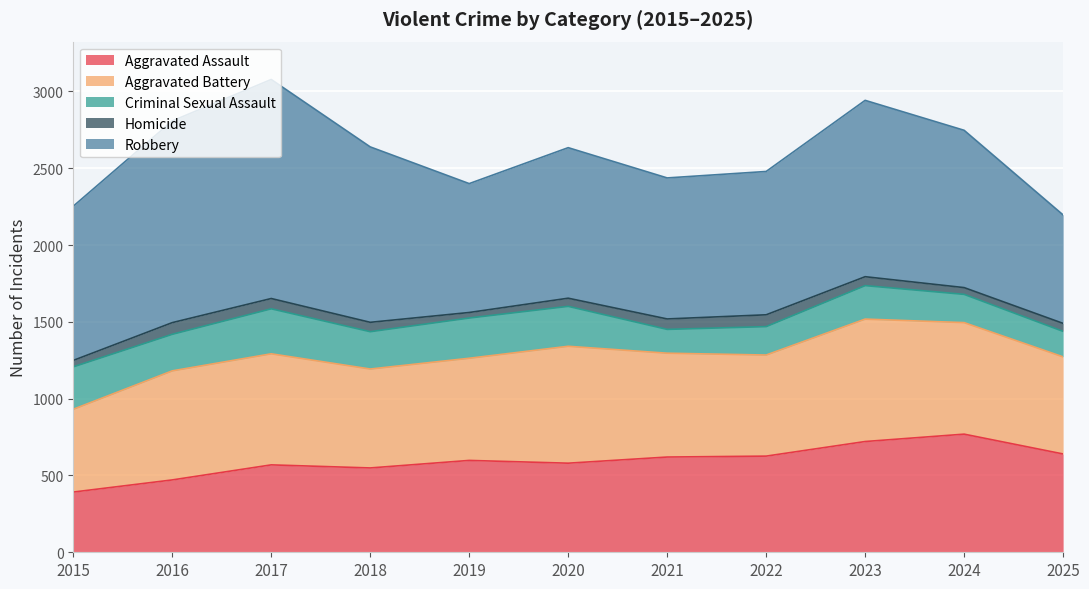

Which series has the widest spread of values?

Robbery